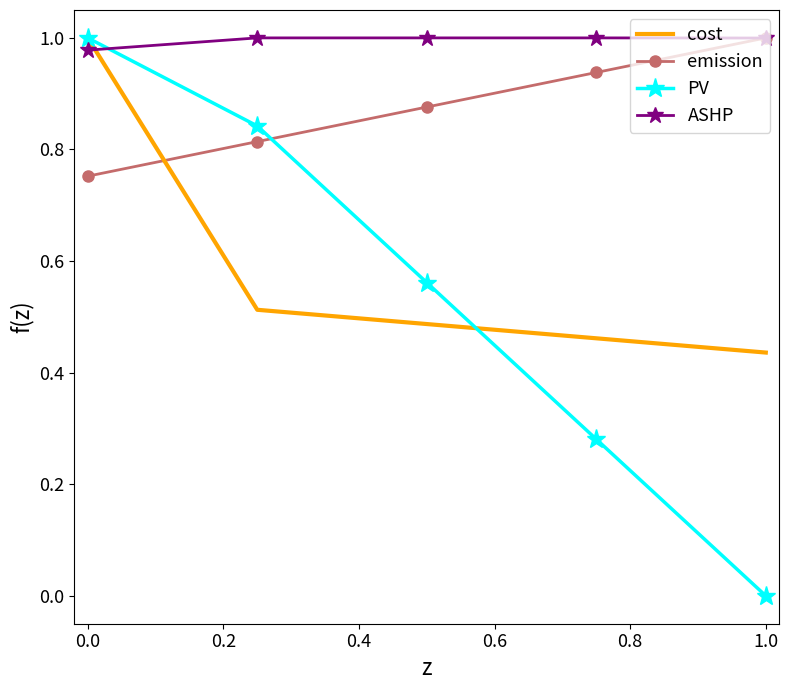

How many intersections are there between cost and emission?

1